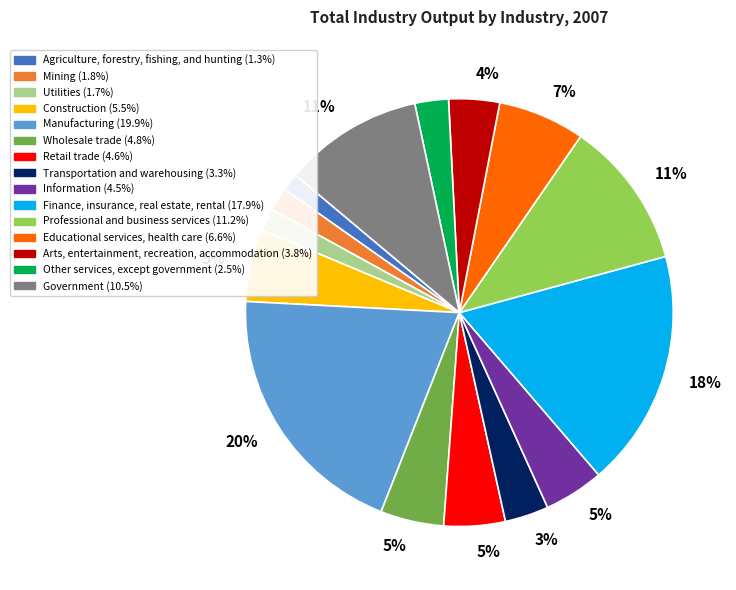

Is there any slice that represents more than half of the pie?

No